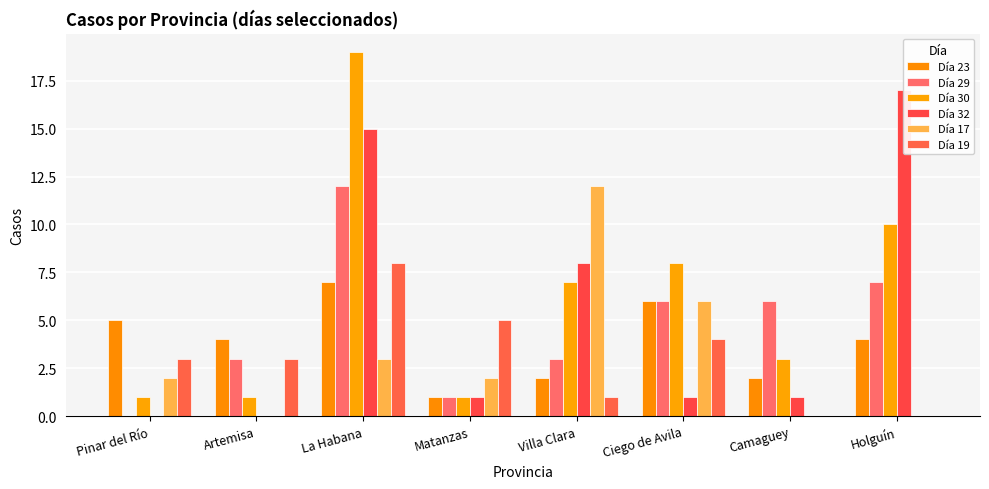

What are all the series names shown in the legend?

Día 23, Día 29, Día 30, Día 32, Día 17, Día 19